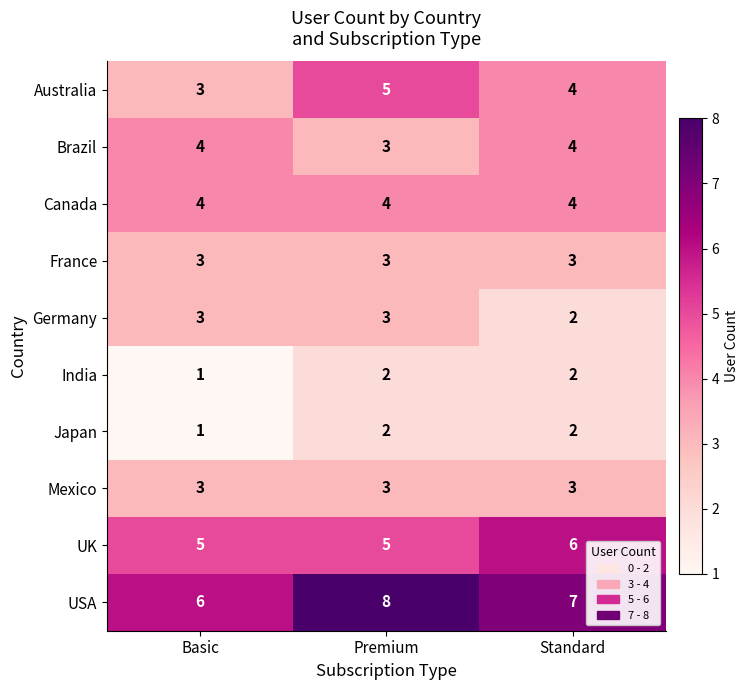

What is the sum of all USA values?

21